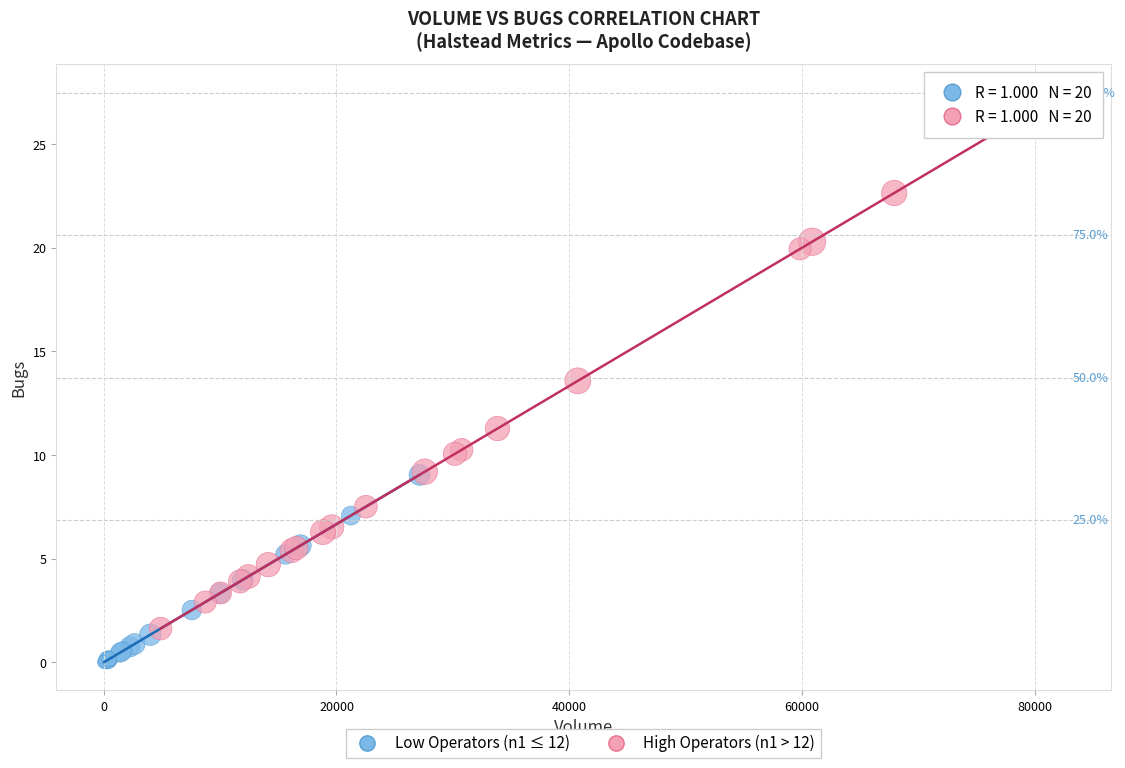

Which series has the largest Y range (max minus min)?

High Operators (n1 > 12)